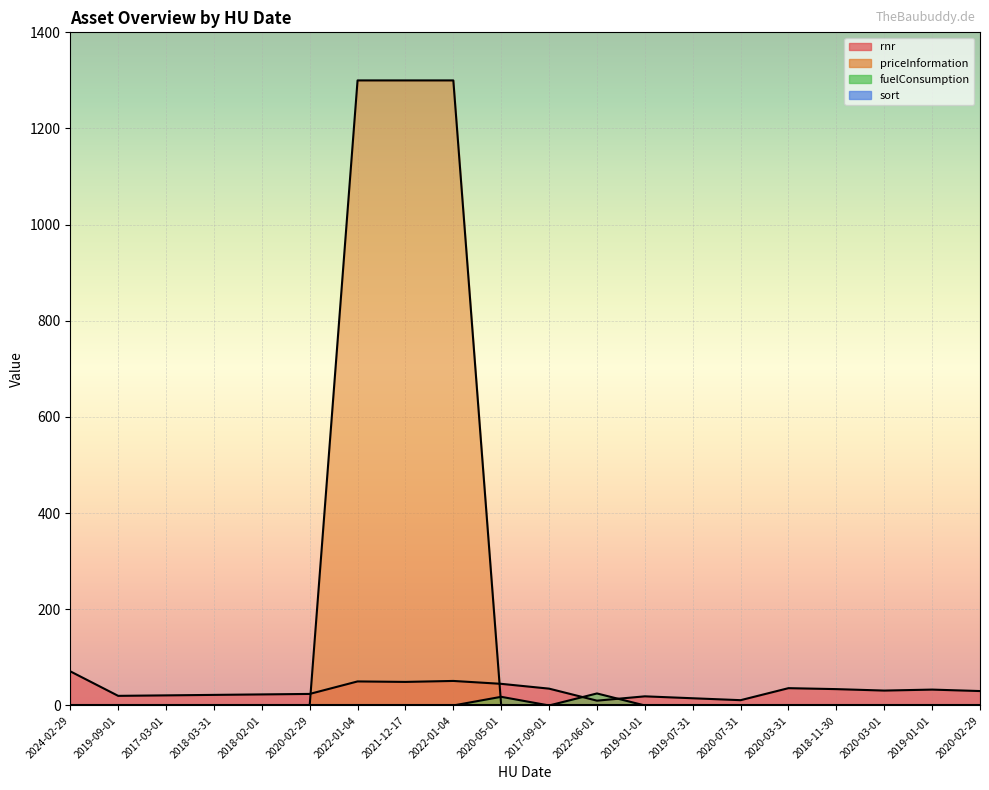

Reading right to left, what are all the values shown in this chart?

rnr: 2020-02-29=30	2019-01-01=33	2020-03-01=31	2018-11-30=34	2020-03-31=36	2020-07-31=11	2019-07-31=15	2019-01-01=19	2022-06-01=10	2017-09-01=35	2020-05-01=45	2022-01-04=51	2021-12-17=49	2022-01-04=50	2020-02-29=24	2018-02-01=23	2018-03-31=22	2017-03-01=21	2019-09-01=20	2024-02-29=71
fuelConsumption: 2020-02-29=0	2019-01-01=0	2020-03-01=0	2018-11-30=0	2020-03-31=0	2020-07-31=0	2019-07-31=0	2019-01-01=0	2022-06-01=25	2017-09-01=0	2020-05-01=18	2022-01-04=0	2021-12-17=0	2022-01-04=0	2020-02-29=0	2018-02-01=0	2018-03-31=0	2017-03-01=0	2019-09-01=0	2024-02-29=0
priceInformation: 2020-02-29=0	2019-01-01=0	2020-03-01=0	2018-11-30=0	2020-03-31=0	2020-07-31=0	2019-07-31=0	2019-01-01=0	2022-06-01=0	2017-09-01=0	2020-05-01=0	2022-01-04=1300	2021-12-17=1300	2022-01-04=1300	2020-02-29=0	2018-02-01=0	2018-03-31=0	2017-03-01=0	2019-09-01=0	2024-02-29=0